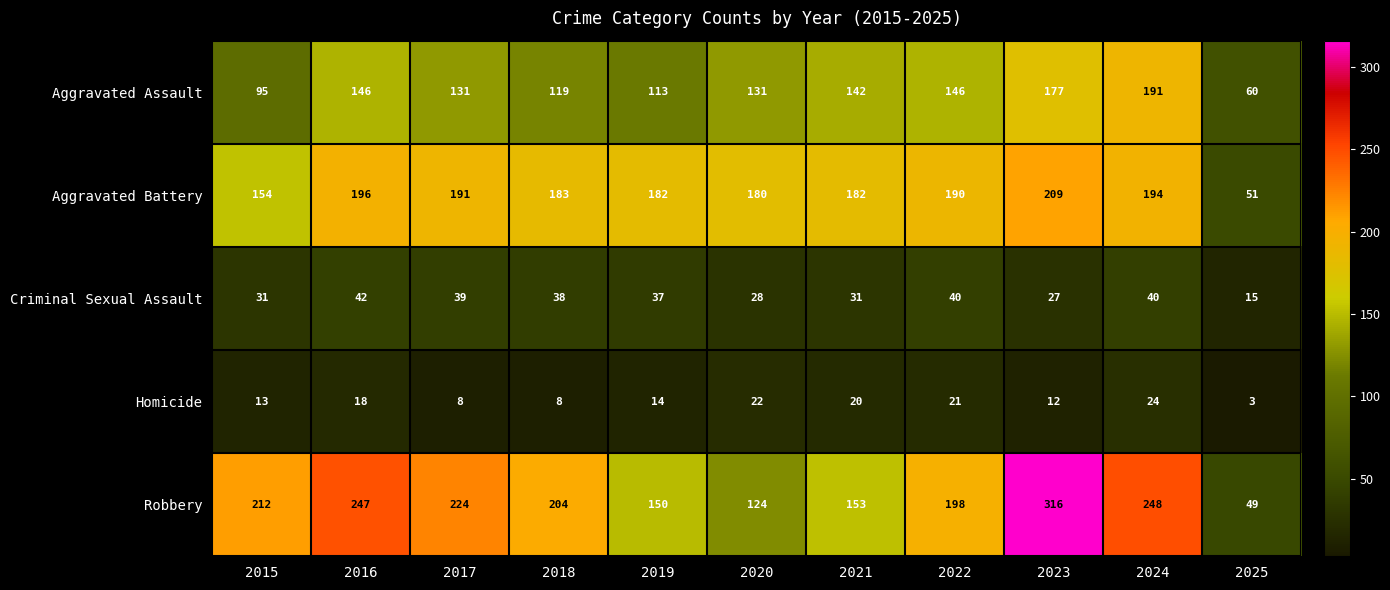

What is the greatest value displayed?

316